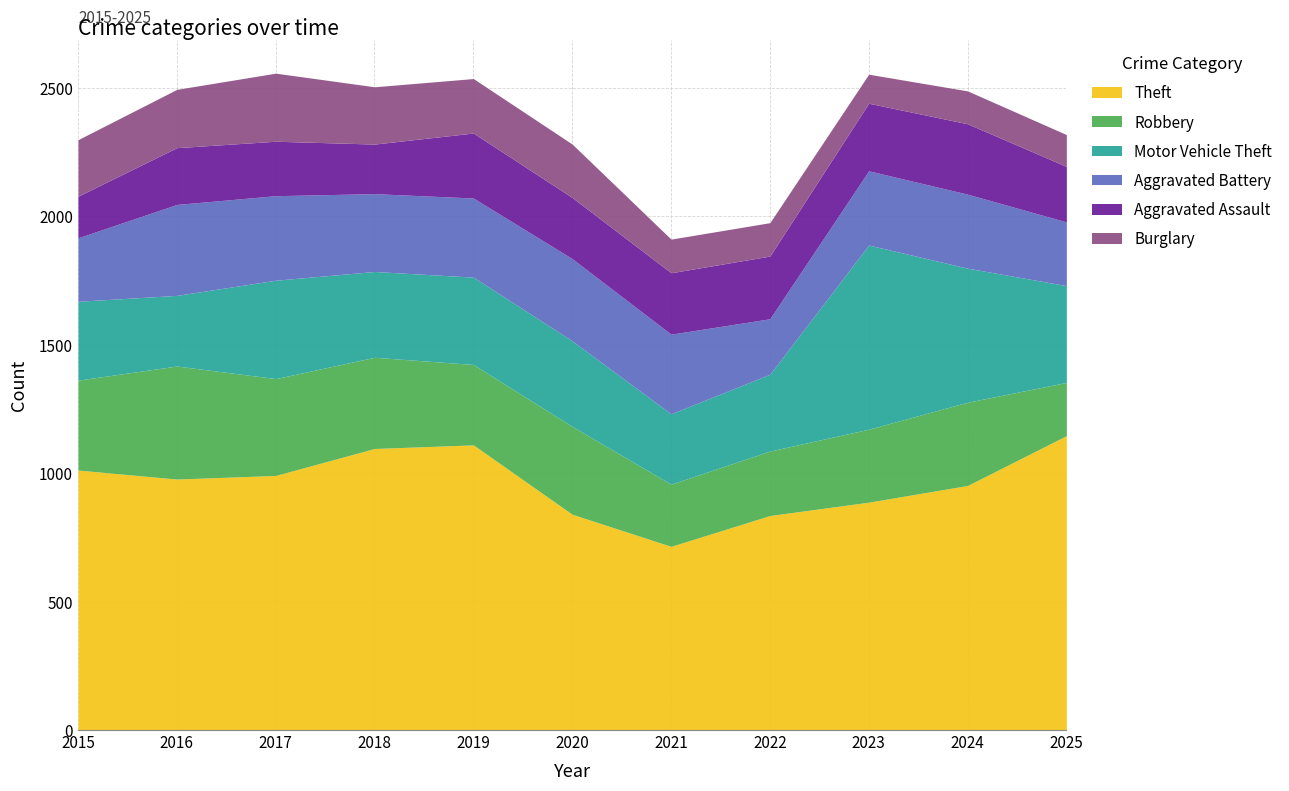

What is the value of the Aggravated Assault point at the 3rd from the left?

212